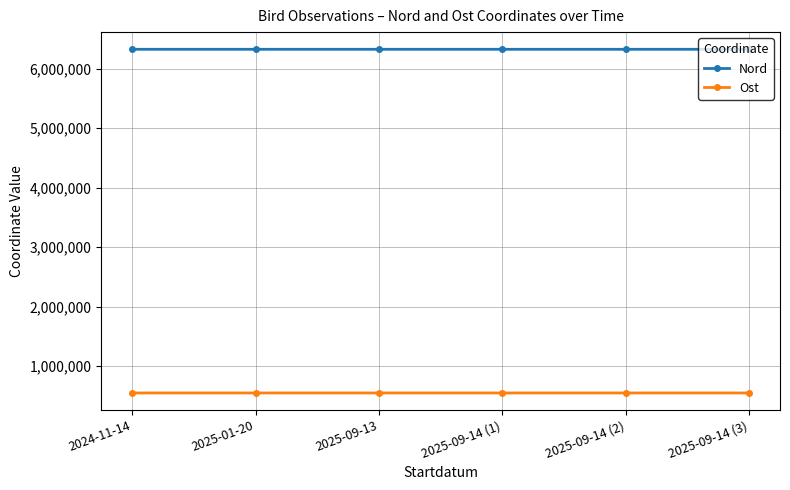

What is the difference between the Nord values at 2024-11-14 and 2025-09-14 (3)?

29